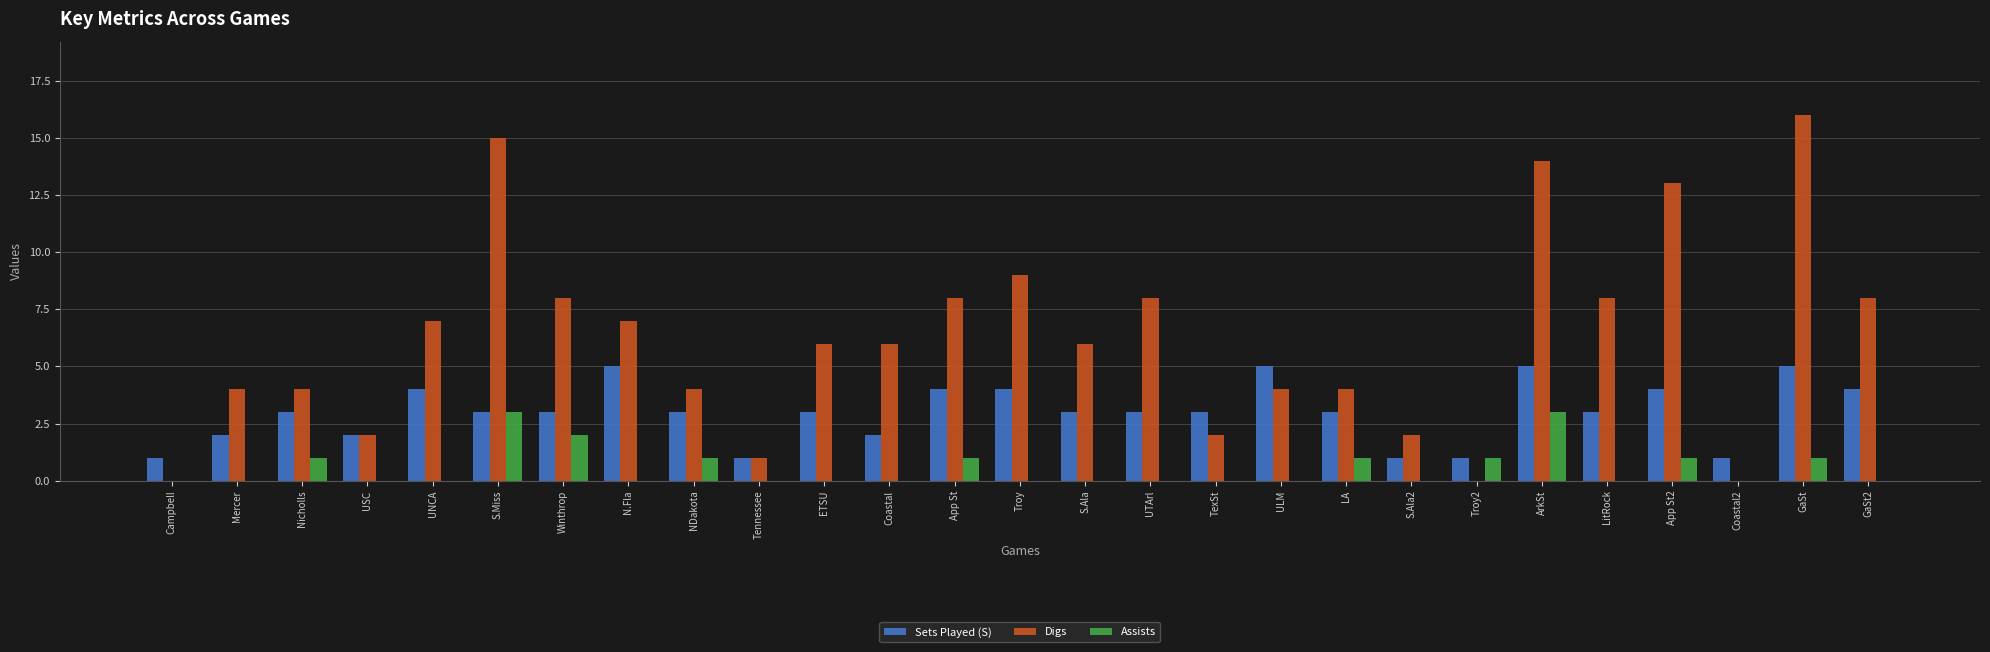

Which series changed the most between ArkSt and GaSt2?

Digs